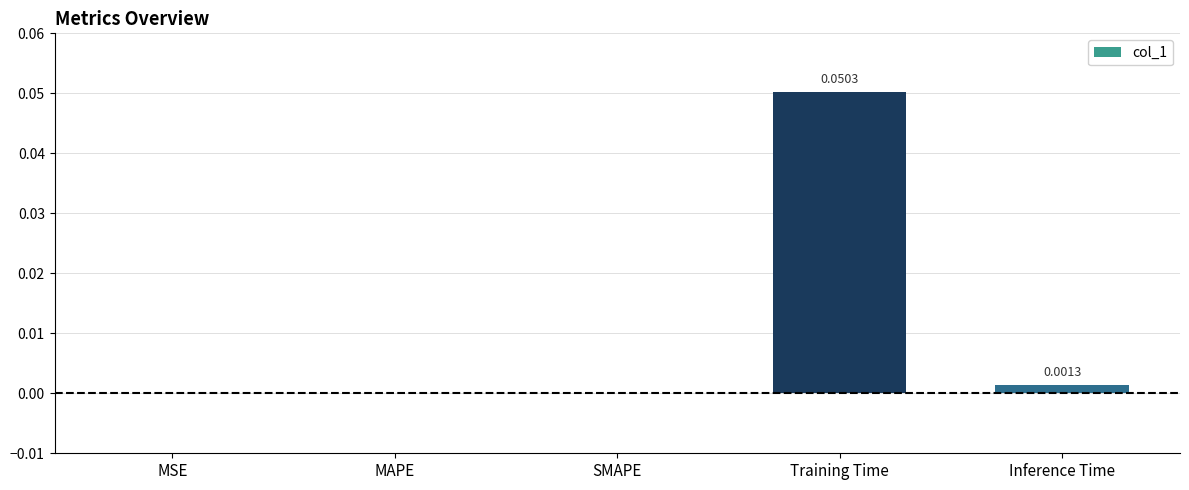

What is the change in value from SMAPE to Training Time?

+0.1